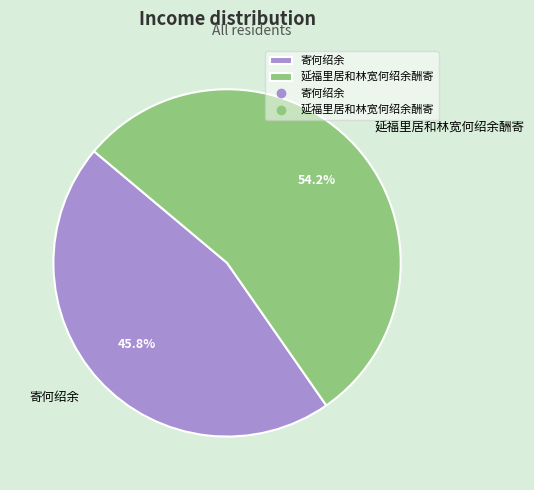

Which category has the smallest portion of the pie?

寄何绍余